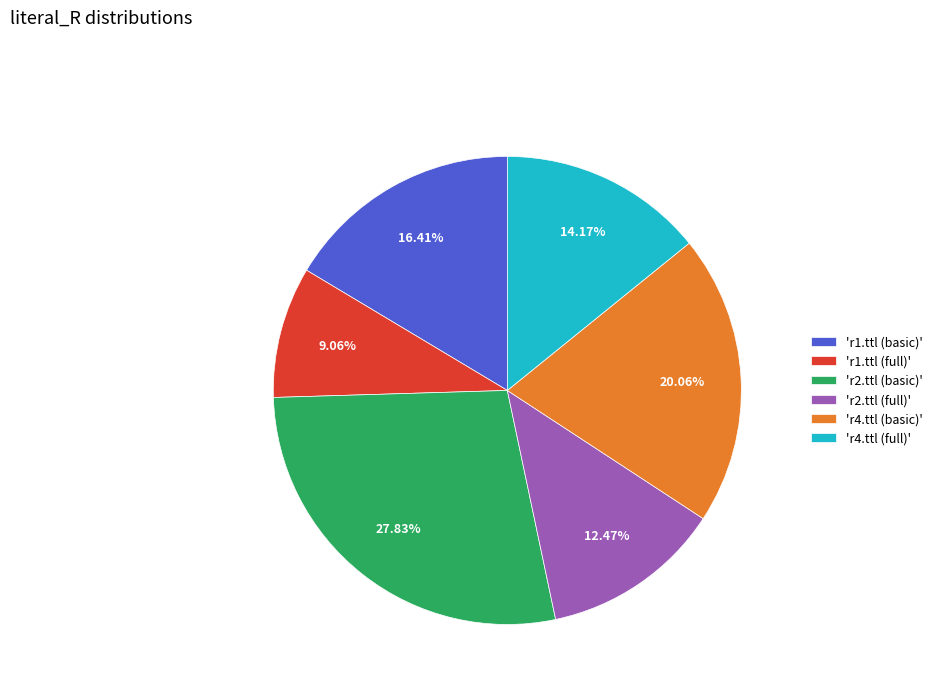

Does any single category account for the majority?

No